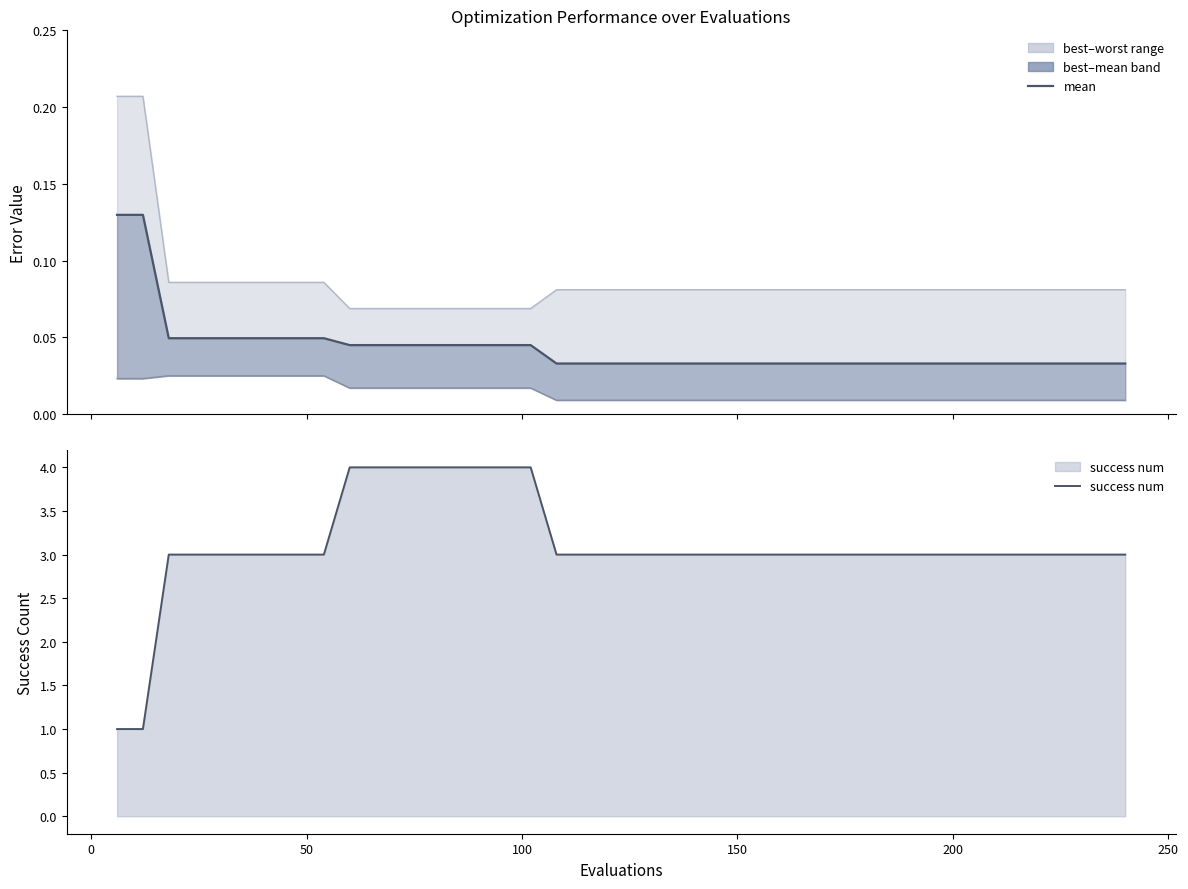

Which series has the largest range (max minus min)?

success num